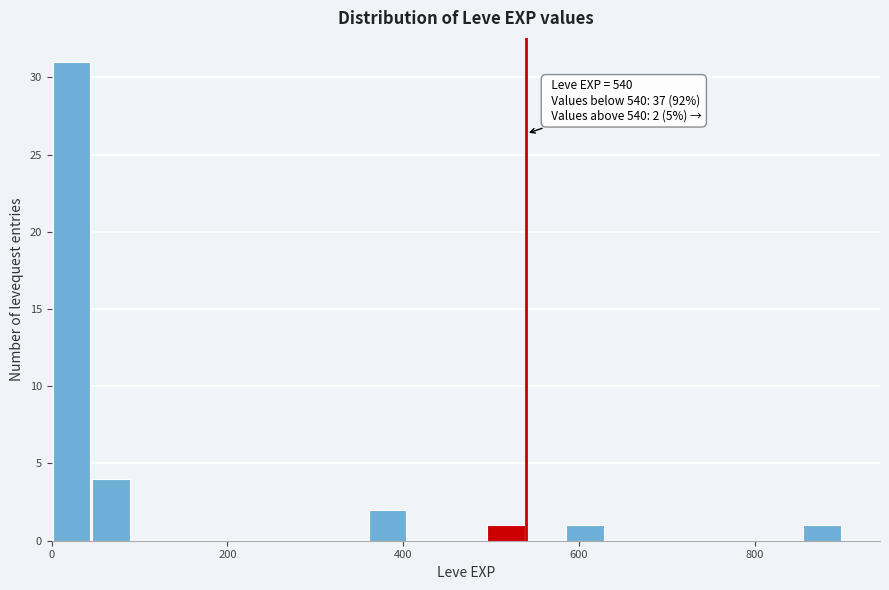

Read against the x-axis, roughly where is the centre of the tallest bar?

20